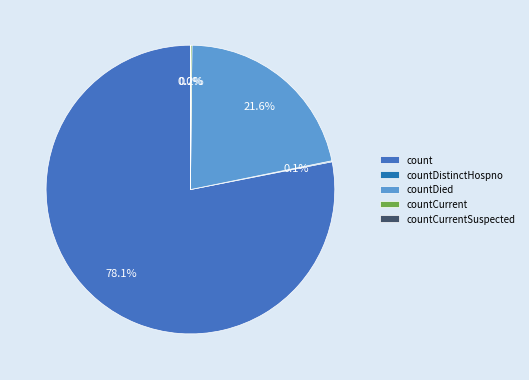

Is there a majority slice in this chart?

Yes